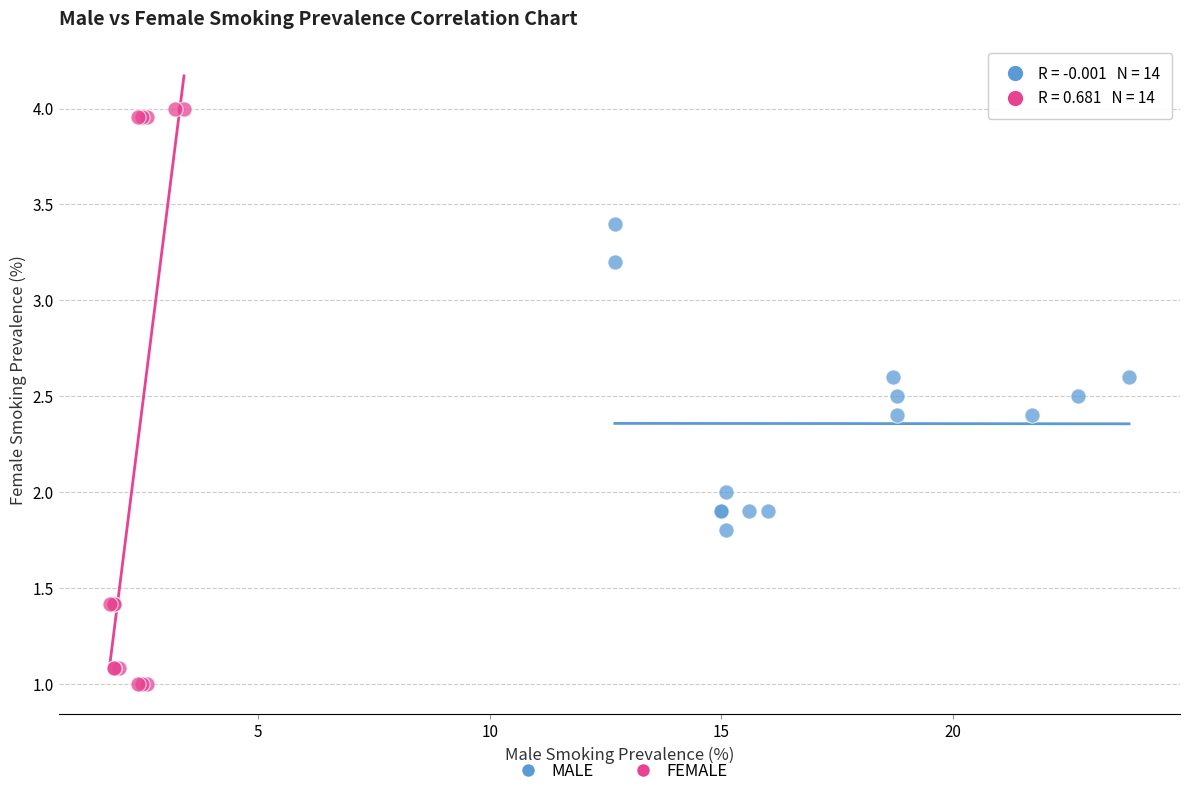

Which series reaches the maximum Y coordinate?

FEMALE